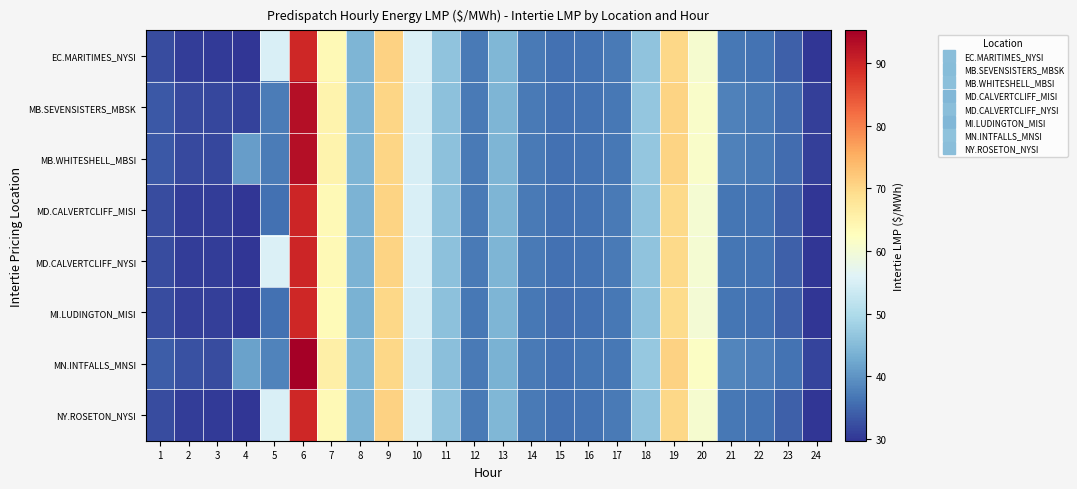

Reading left to right, what are all the values shown in this chart?

EC.MARITIMES_NYSI: 1=32.1	2=30.6	3=30.4	4=29.7	5=55.2	6=89.8	7=63.6	8=44.1	9=70.8	10=55.4	11=46.2	12=37.1	13=44.4	14=37.0	15=36.0	16=36.4	17=37.1	18=46.3	19=70.0	20=60.6	21=36.7	22=36.2	23=34.3	24=29.8
MB.SEVENSISTERS_MBSK: 1=33.5	2=32.0	3=31.8	4=31.2	5=37.3	6=93.0	7=64.8	8=44.2	9=70.2	10=54.8	11=46.1	12=37.1	13=44.1	14=36.9	15=35.9	16=36.3	17=36.8	18=46.7	19=70.4	20=61.2	21=37.7	22=37.0	23=35.4	24=30.8
MB.WHITESHELL_MBSI: 1=33.5	2=32.0	3=31.8	4=41.0	5=37.3	6=93.0	7=64.8	8=44.2	9=70.2	10=54.8	11=46.1	12=37.1	13=44.1	14=36.9	15=35.9	16=36.3	17=36.8	18=46.7	19=70.4	20=61.2	21=37.7	22=37.0	23=35.4	24=30.8
MD.CALVERTCLIFF_MISI: 1=32.2	2=30.7	3=30.6	4=29.9	5=36.0	6=89.8	7=63.5	8=44.0	9=70.5	10=55.1	11=46.1	12=37.0	13=44.2	14=36.9	15=35.9	16=36.2	17=36.9	18=46.1	19=69.7	20=60.3	21=36.6	22=36.2	23=34.3	24=29.9
MD.CALVERTCLIFF_NYSI: 1=32.2	2=30.7	3=30.6	4=29.9	5=55.3	6=89.8	7=63.5	8=44.0	9=70.5	10=55.1	11=46.1	12=37.0	13=44.2	14=36.9	15=35.9	16=36.2	17=36.9	18=46.1	19=69.7	20=60.3	21=36.6	22=36.2	23=34.3	24=29.9
MI.LUDINGTON_MISI: 1=32.3	2=30.8	3=30.8	4=30.0	5=36.0	6=89.8	7=63.3	8=43.8	9=70.1	10=54.9	11=45.9	12=36.8	13=44.1	14=36.8	15=35.8	16=36.1	17=36.8	18=46.0	19=69.5	20=60.0	21=36.5	22=36.1	23=34.2	24=29.9
MN.INTFALLS_MNSI: 1=34.0	2=32.5	3=32.3	4=41.6	5=38.0	6=95.2	7=65.6	8=44.4	9=70.0	10=54.3	11=45.8	12=37.0	13=43.8	14=36.9	15=36.0	16=36.4	17=36.9	18=47.0	19=70.7	20=61.9	21=38.4	22=37.6	23=36.2	24=31.3
NY.ROSETON_NYSI: 1=32.1	2=30.6	3=30.4	4=29.7	5=55.2	6=89.8	7=63.6	8=44.1	9=70.8	10=55.4	11=46.2	12=37.1	13=44.4	14=37.0	15=36.0	16=36.4	17=37.1	18=46.3	19=70.0	20=60.6	21=36.7	22=36.2	23=34.3	24=29.8